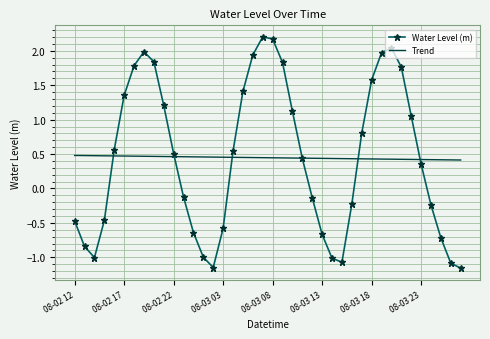

After their last crossing, which series has the higher values: Trend or Water Level (m)?

Trend